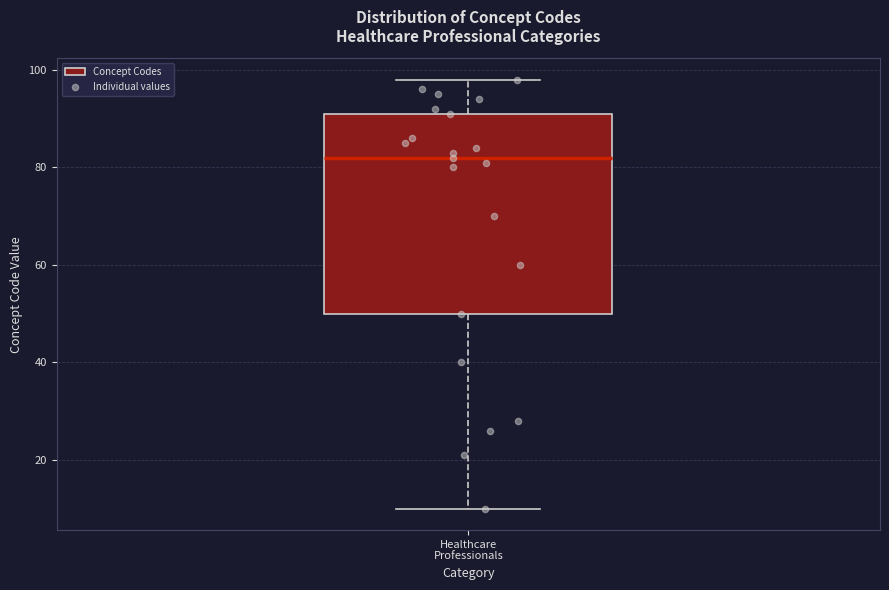

Where does the upper whisker of the box for Healthcare Professionals end on the y-axis? The values are not printed on the chart, so give them approximately, as read against the axis.

98